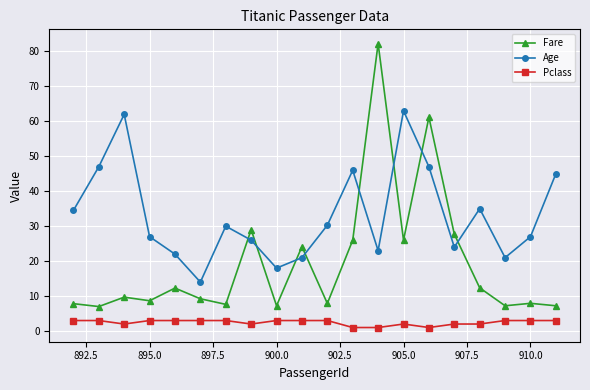

True or false: Pclass and Fare intersect in this chart.

False